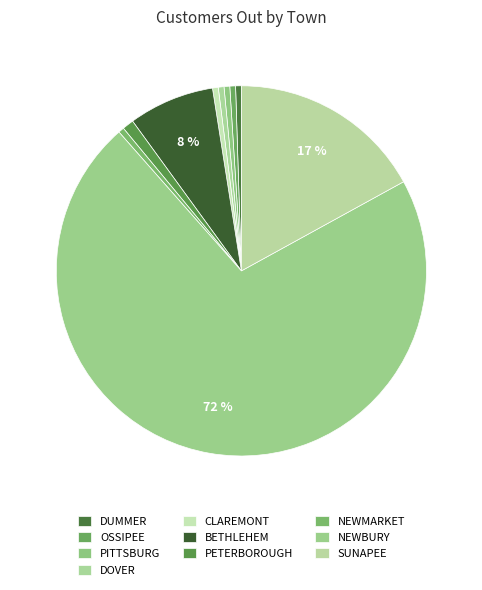

How many slices are in this pie chart?

10